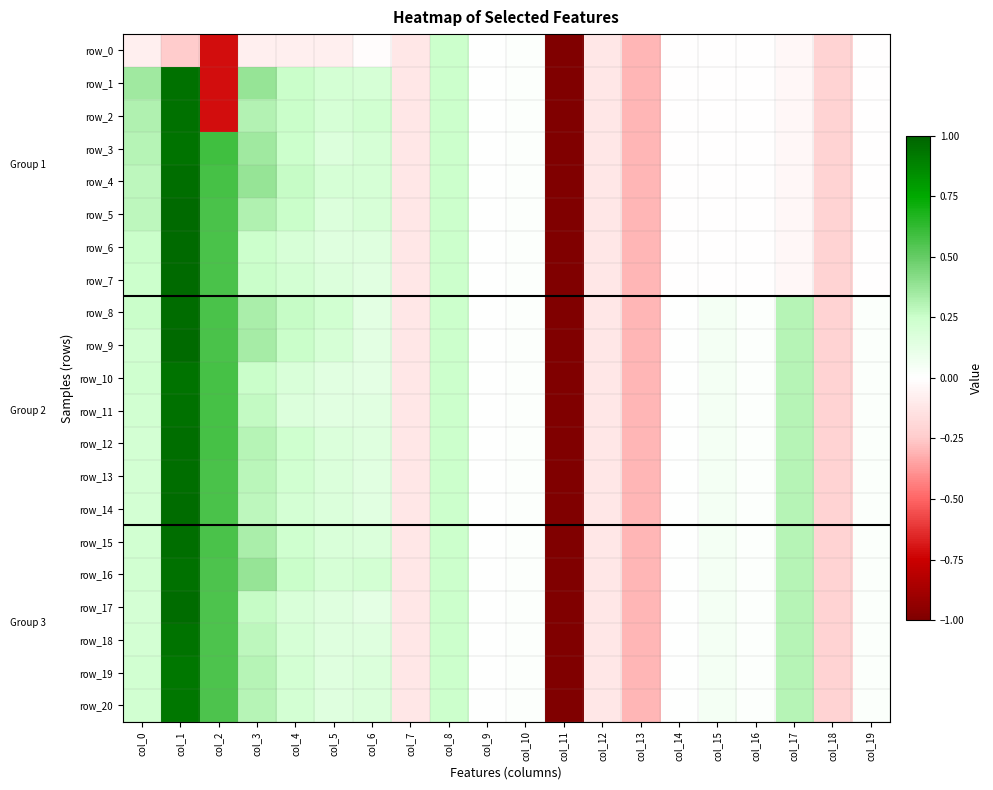

Which category has the lowest value in the row_13 series?

col_11